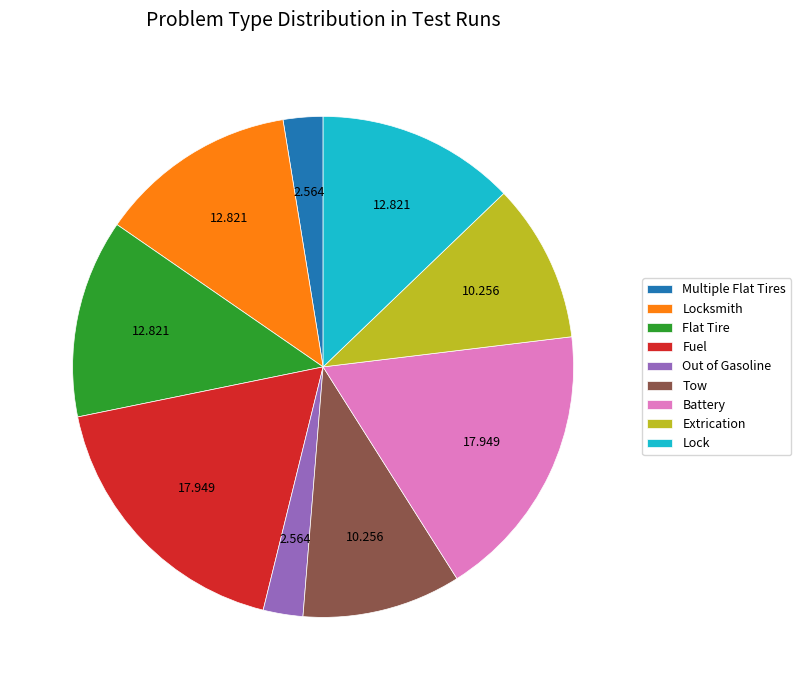

Count the number of slices in the pie.

9